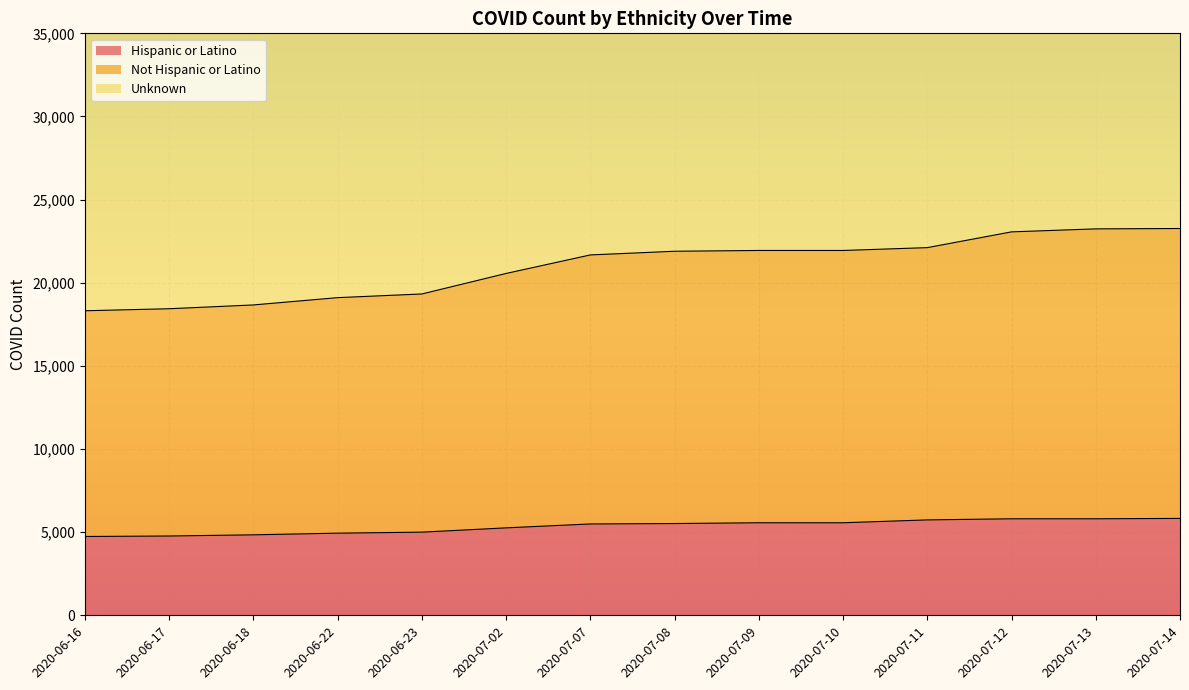

How many lines are shown in the chart?

3